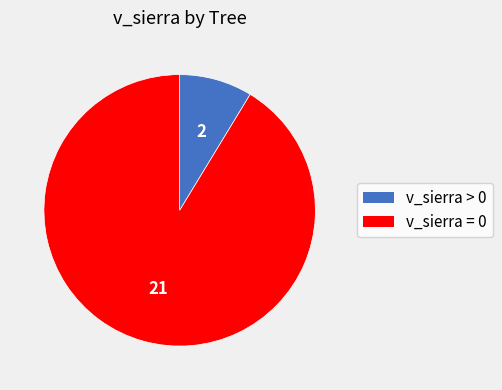

Count the number of slices in the pie.

2